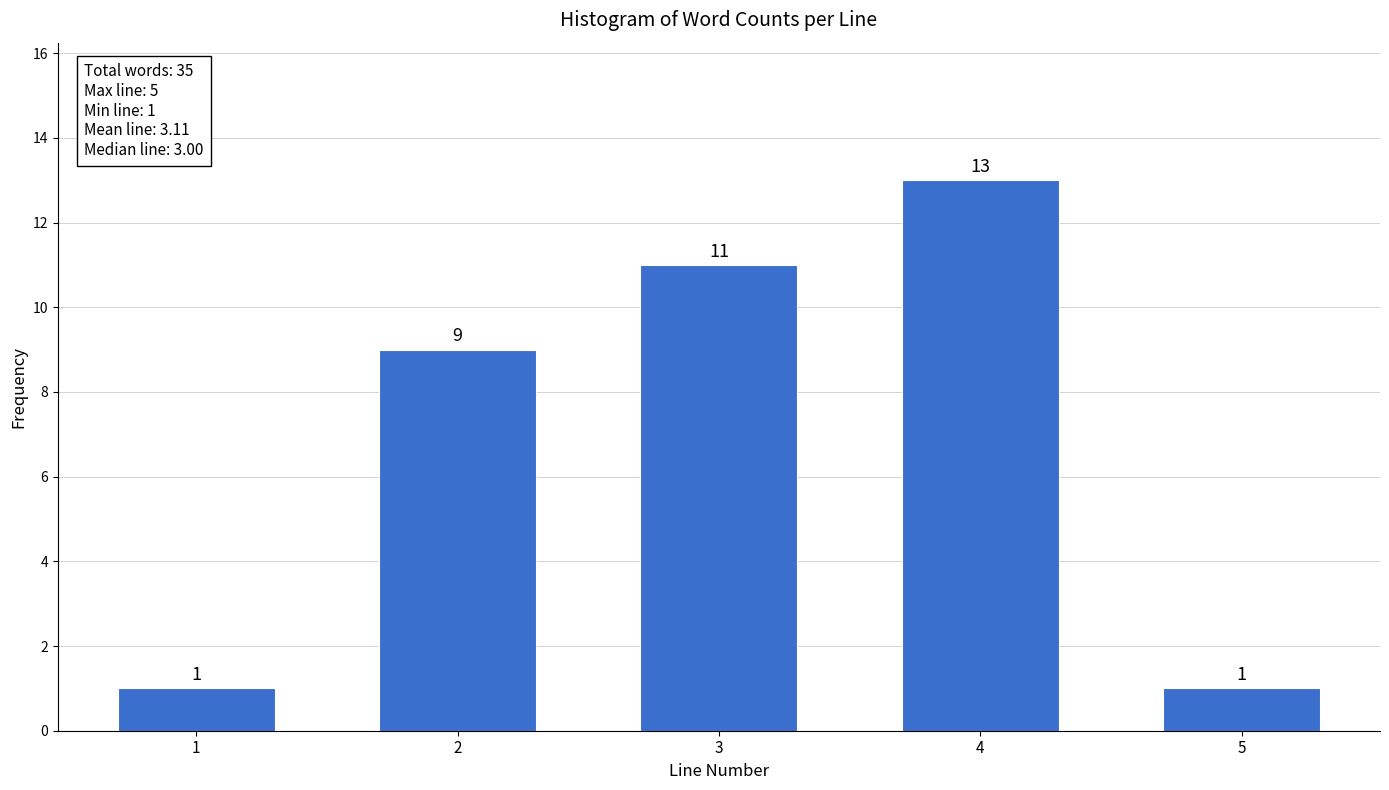

Reading left to right, list all the values displayed in this chart.

1=1	2=9	3=11	4=13	5=1